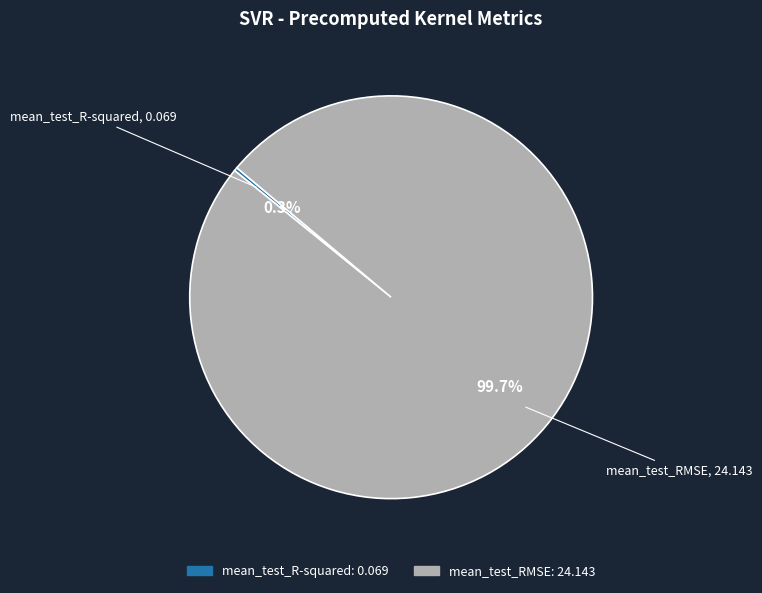

Combined, do mean_test_RMSE and mean_test_R-squared account for over 50%?

Yes